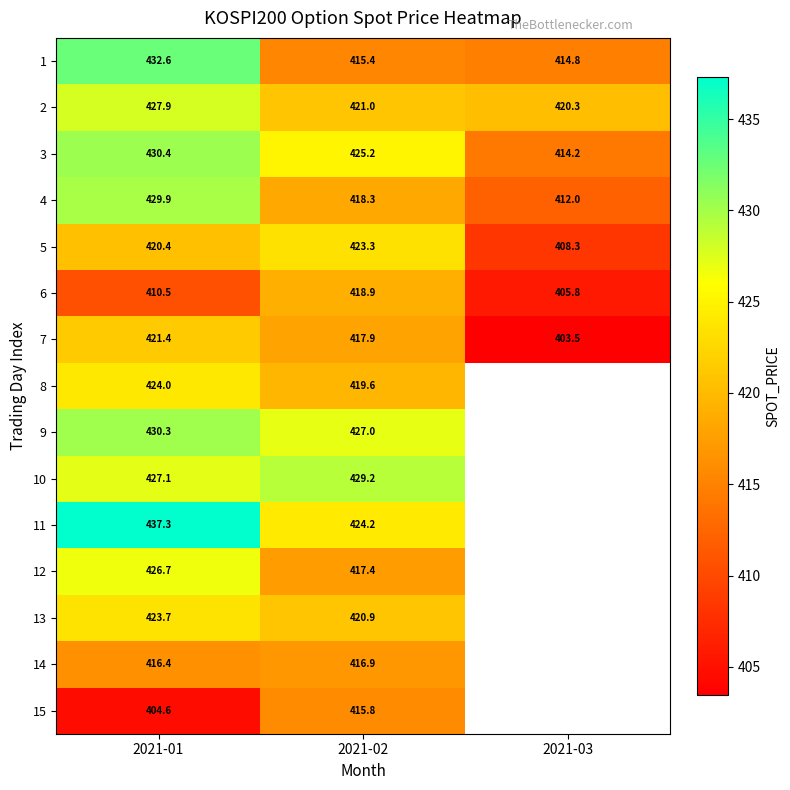

Is the value of 1 at 2021-02 greater than the value of 9 at 2021-02?

No